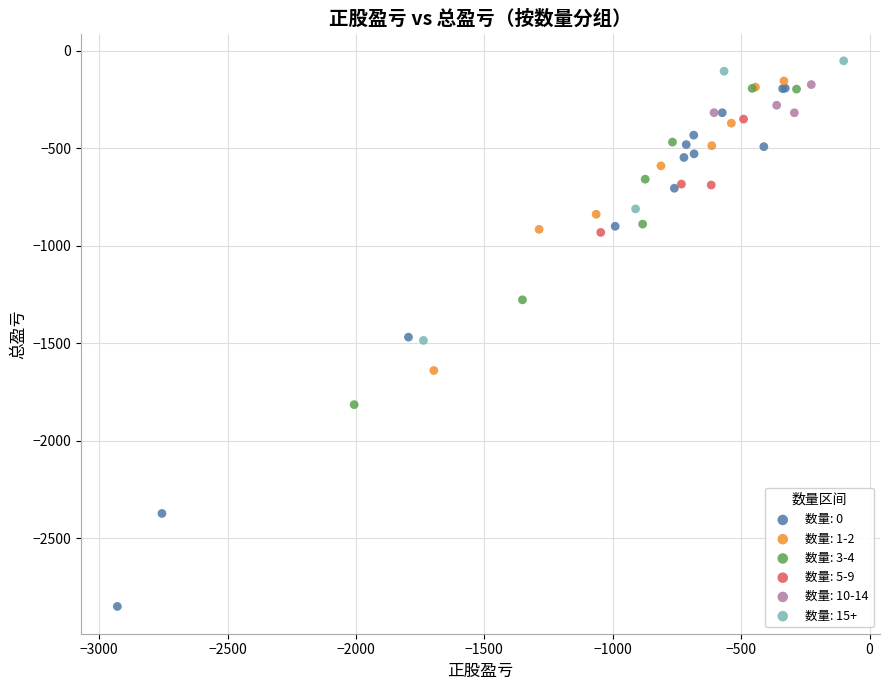

Which series reaches the maximum Y coordinate?

数量: 15+